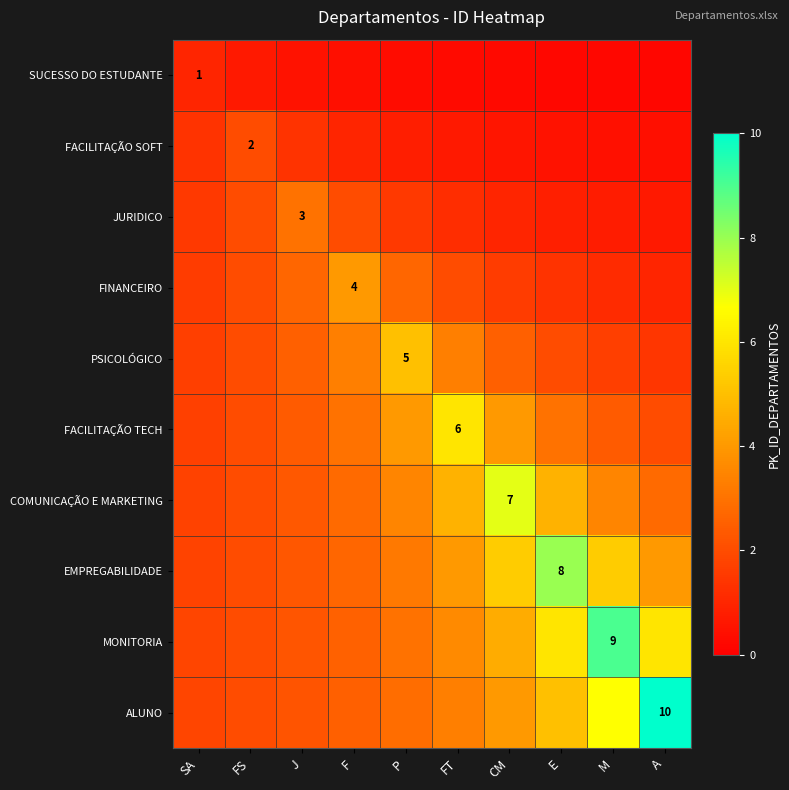

What is the sum of the SUCESSO DO ESTUDANTE values at M and CM?

0.5